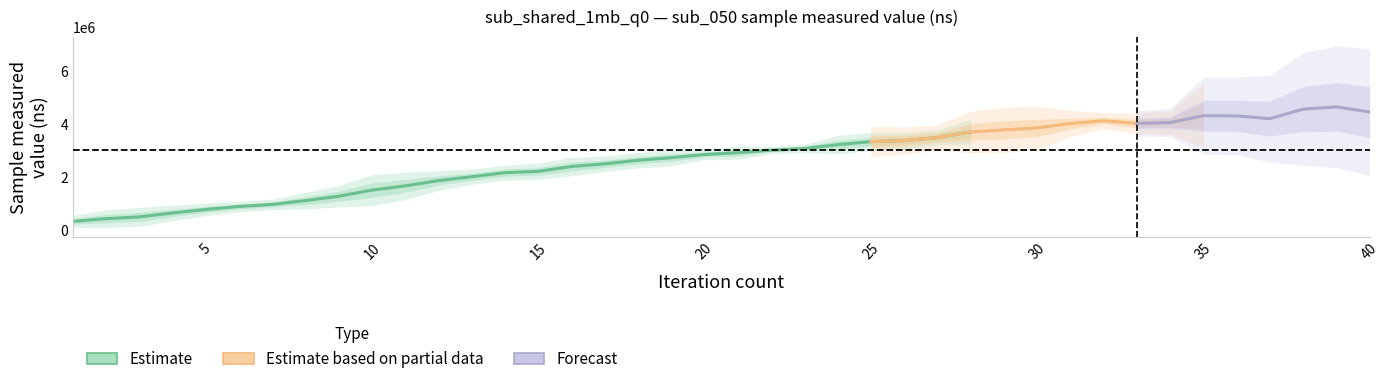

What is the difference between the values at 17 and 23?

749419